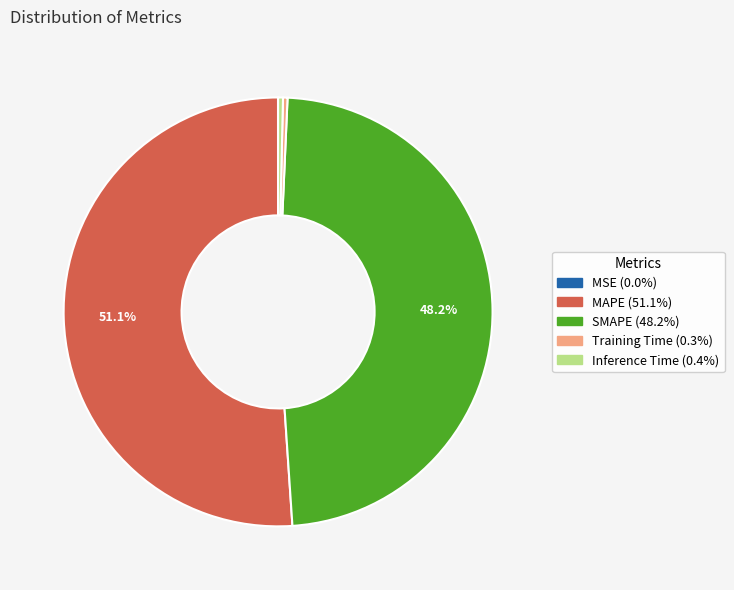

What percentage do SMAPE and MAPE together represent?

99.3%